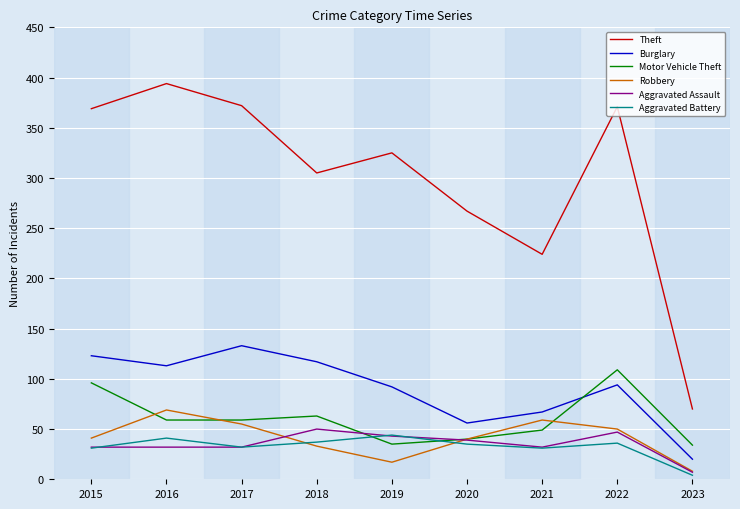

True or false: Theft has a value of 267 at 2020.

True